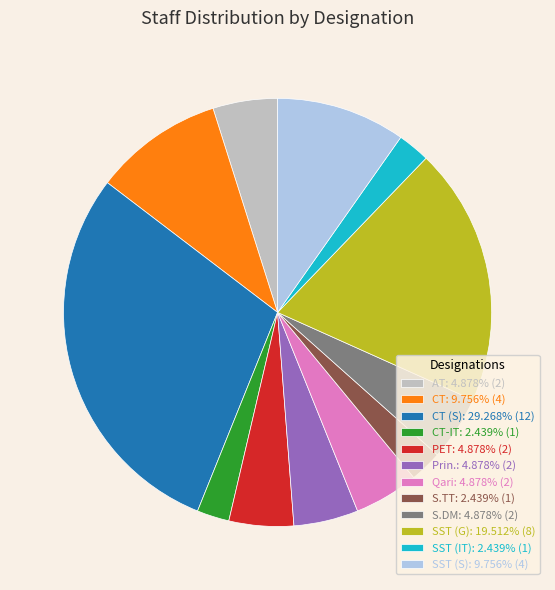

Does any single category account for the majority?

No